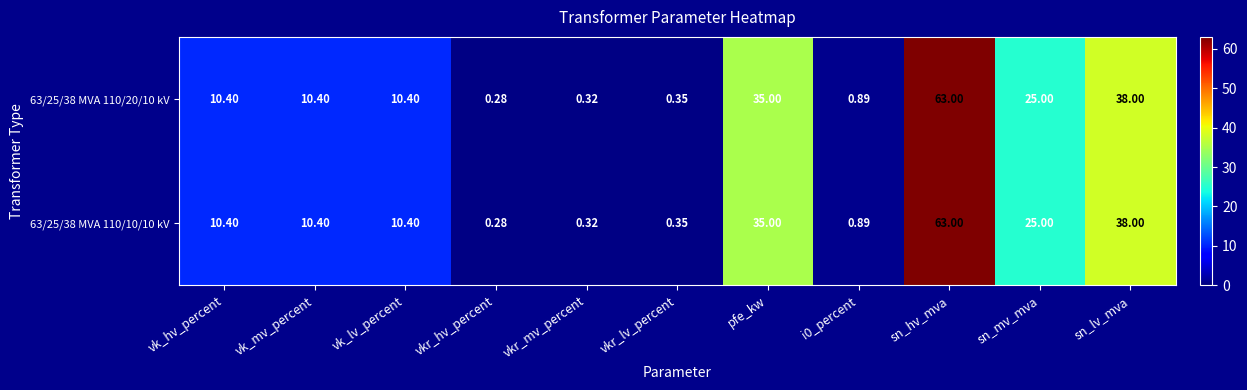

Is the value of 63/25/38 MVA 110/20/10 kV at sn_hv_mva greater than the value of 63/25/38 MVA 110/10/10 kV at sn_lv_mva?

Yes